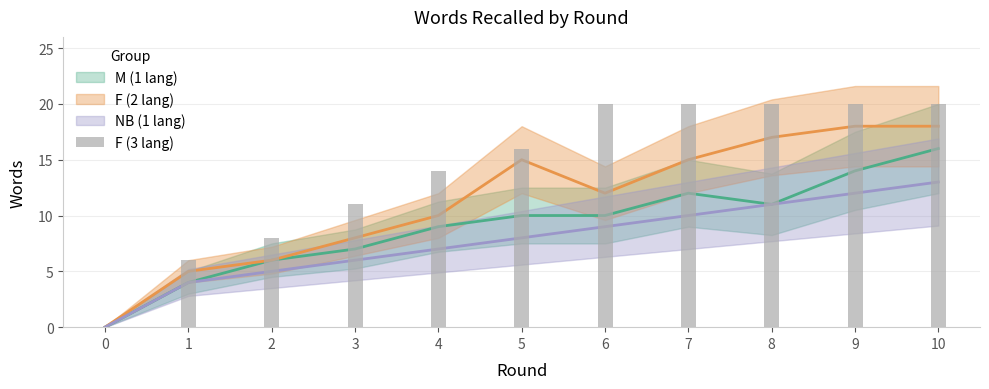

At which category is the sum across all series the highest?

10